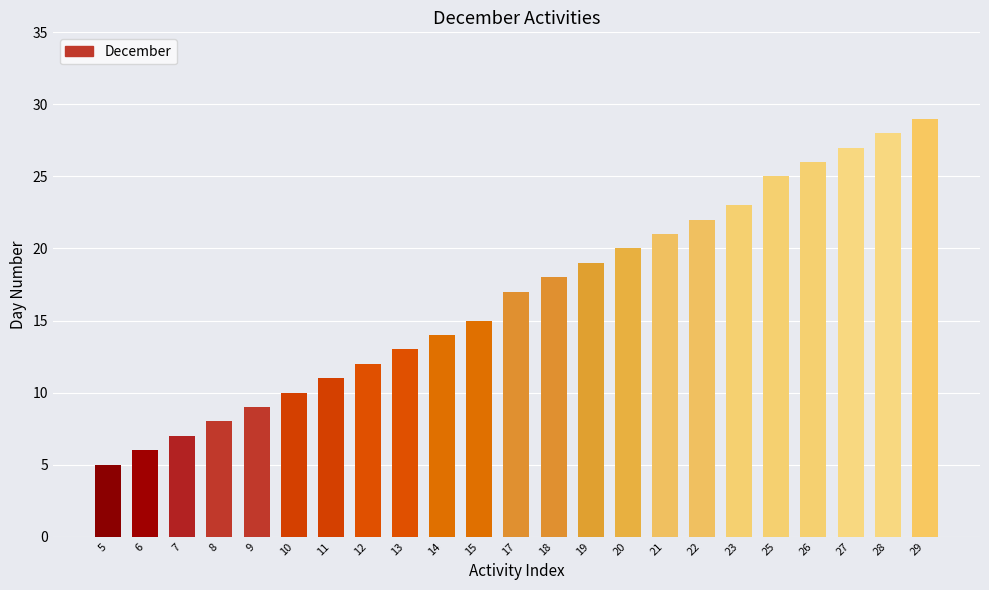

What is the value of the 1st bar from the left?

5